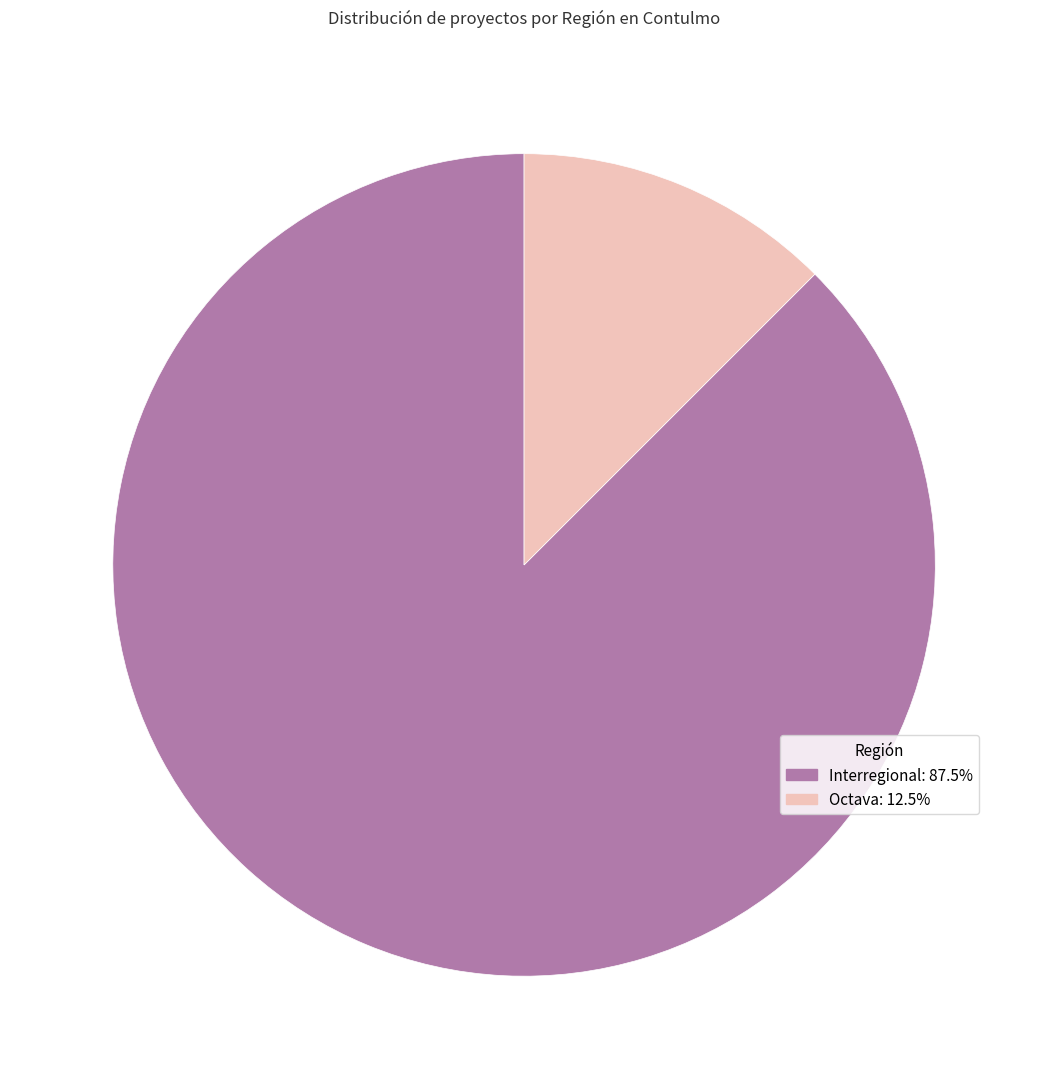

Combined, do Octava and Interregional account for over 50%?

Yes